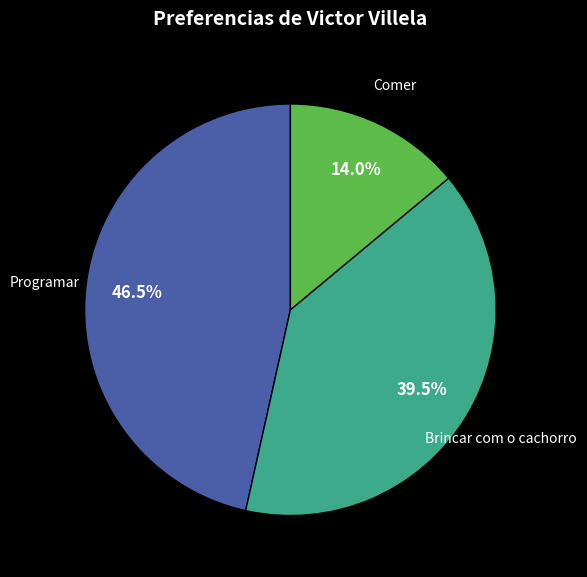

Which has a higher value, Comer or Brincar com o cachorro?

Brincar com o cachorro